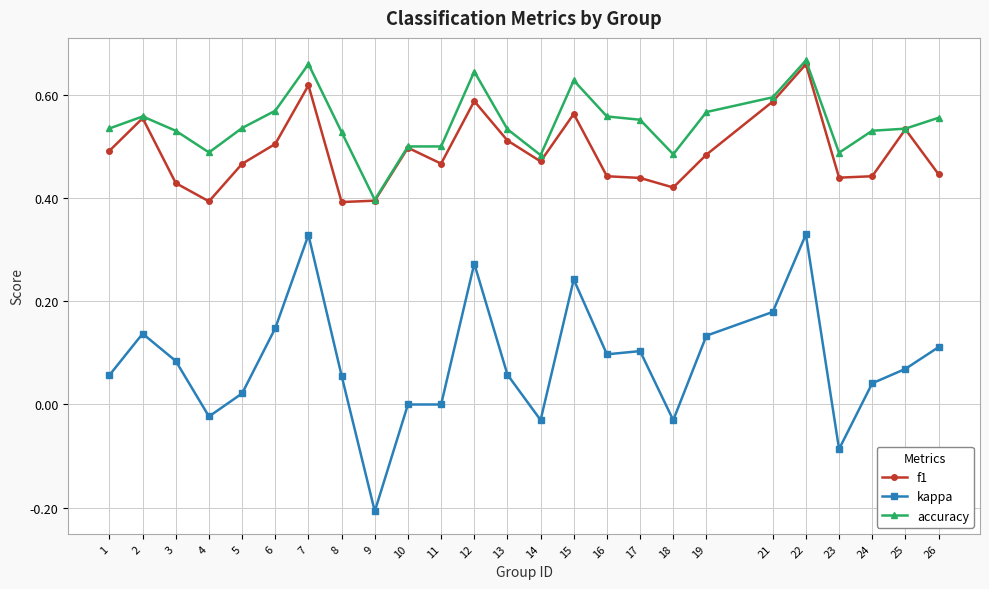

Rank the series at 3 from highest to lowest value.

accuracy, f1, kappa